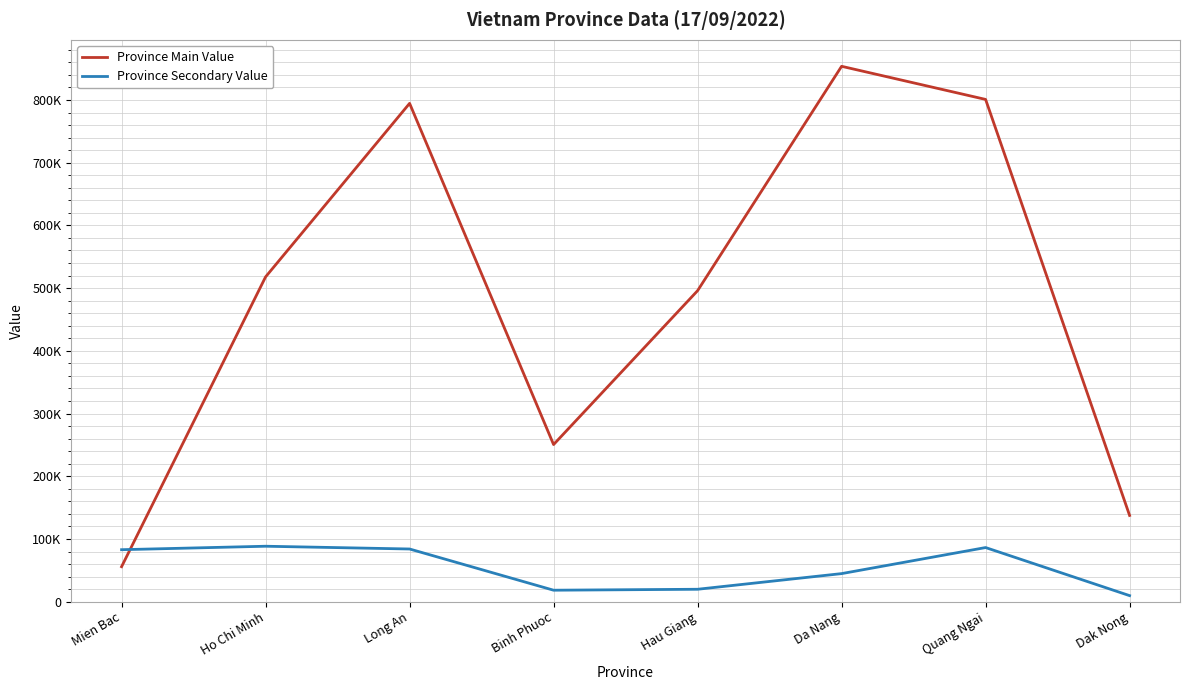

Rank the series by their maximum value, from highest to lowest.

Province Main Value, Province Secondary Value